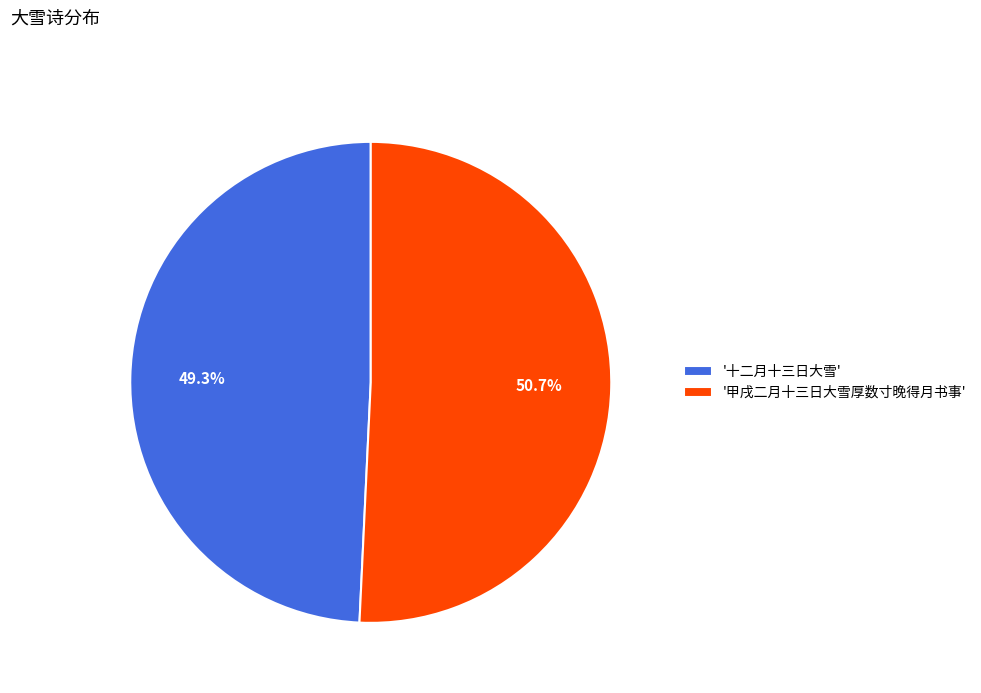

How many segments does this pie chart have?

2